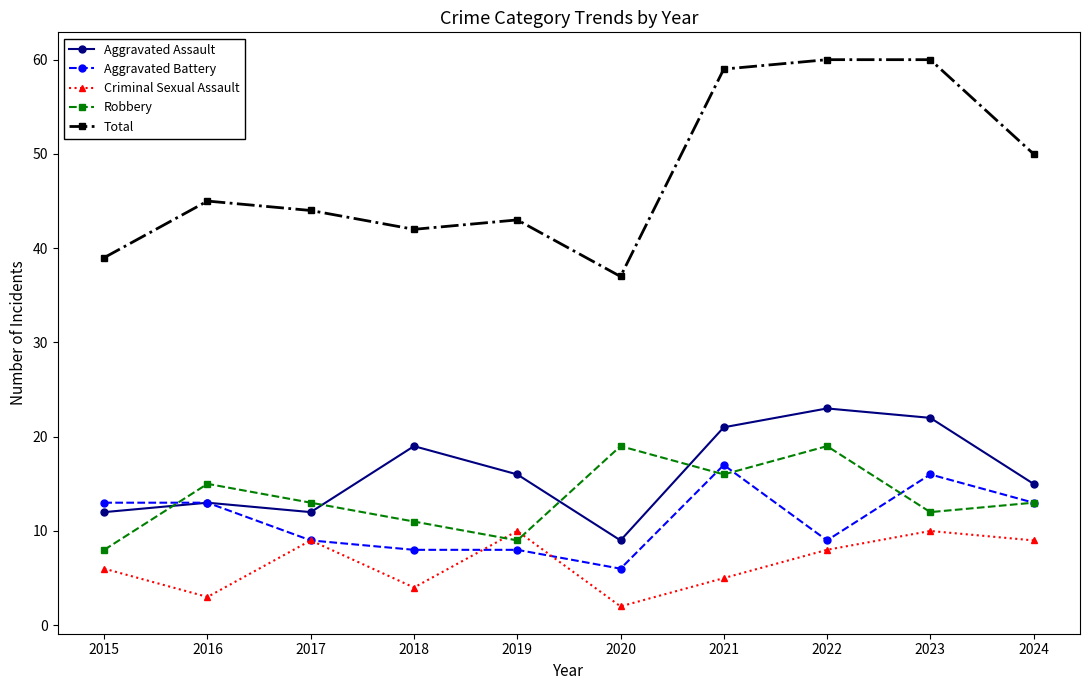

Reading left to right, what are all the values shown in this chart?

Aggravated Assault: 2015=12	2016=13	2017=12	2018=19	2019=16	2020=9	2021=21	2022=23	2023=22	2024=15
Aggravated Battery: 2015=13	2016=13	2017=9	2018=8	2019=8	2020=6	2021=17	2022=9	2023=16	2024=13
Criminal Sexual Assault: 2015=6	2016=3	2017=9	2018=4	2019=10	2020=2	2021=5	2022=8	2023=10	2024=9
Robbery: 2015=8	2016=15	2017=13	2018=11	2019=9	2020=19	2021=16	2022=19	2023=12	2024=13
Total: 2015=39	2016=45	2017=44	2018=42	2019=43	2020=37	2021=59	2022=60	2023=60	2024=50